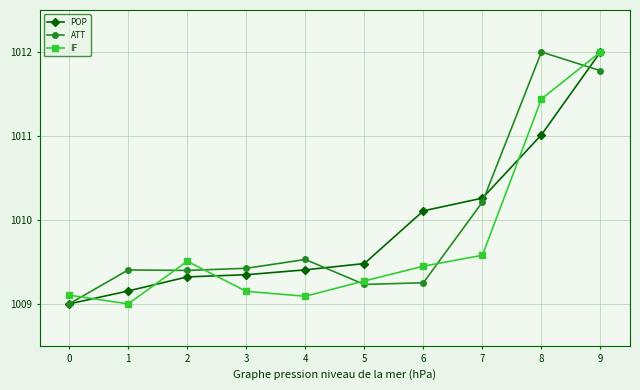

Is the value of IF at 5 greater than the value of POP at 9?

No